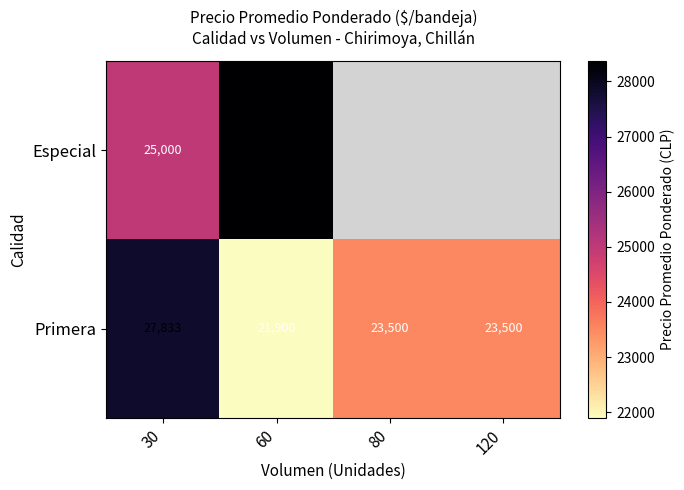

True or false: Especial has a value of 35839 at 30.

False